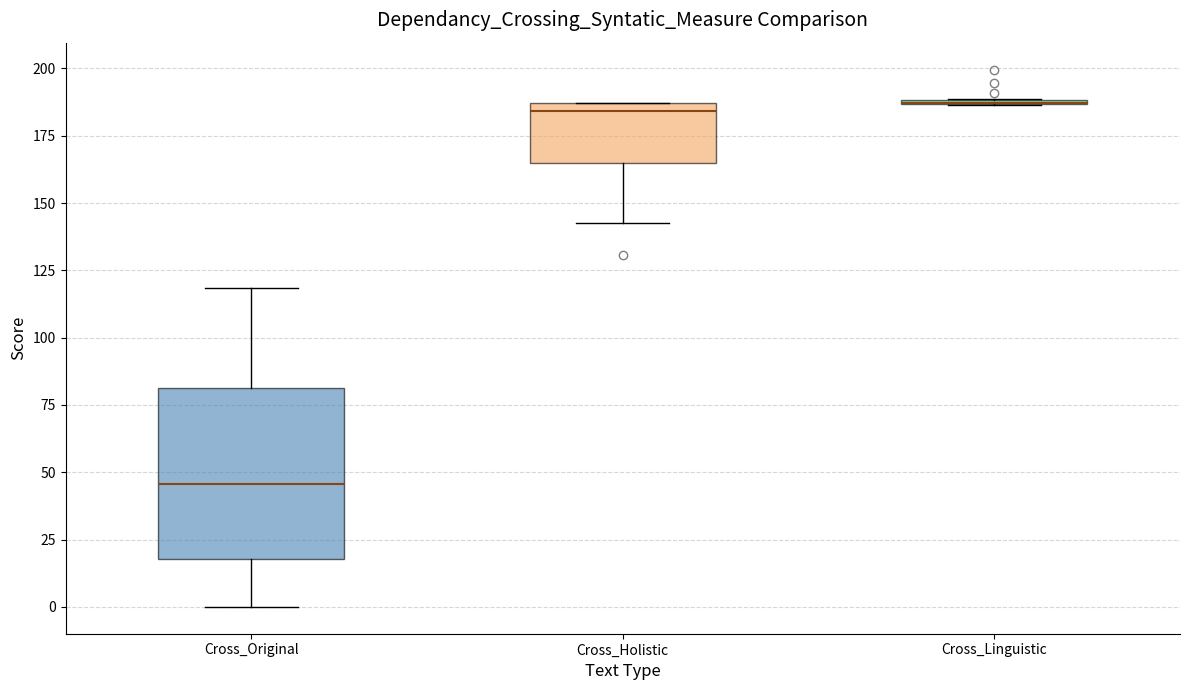

Where does the median line of the box for Cross_Original sit on the y-axis? The values are not printed on the chart, so give them approximately, as read against the axis.

45